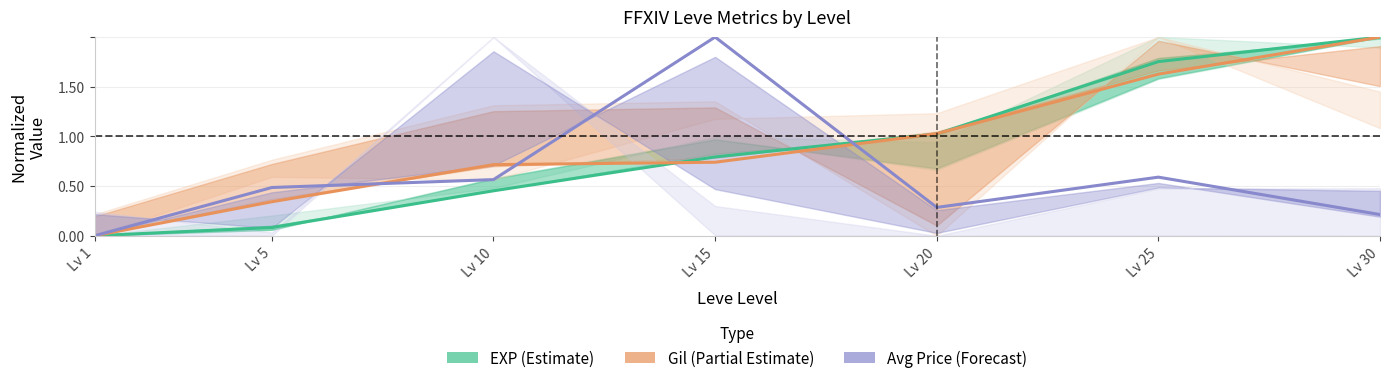

Is it true that Gil (Partial Estimate) equals 3.1 at Lv 30?

False